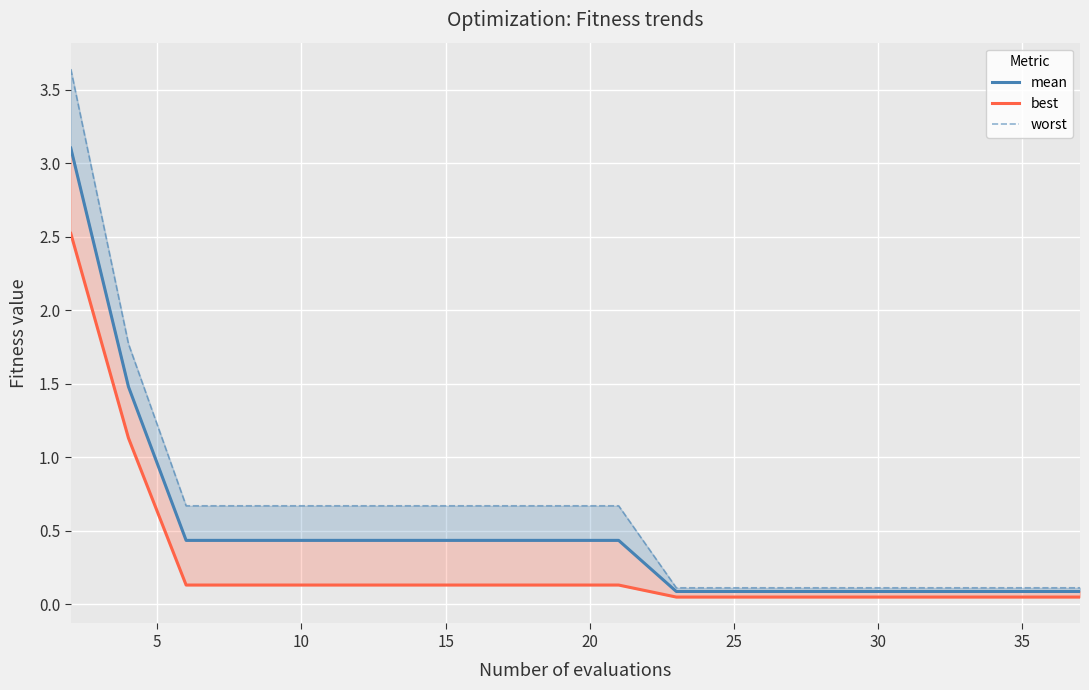

What is the average value of the mean series?

0.5